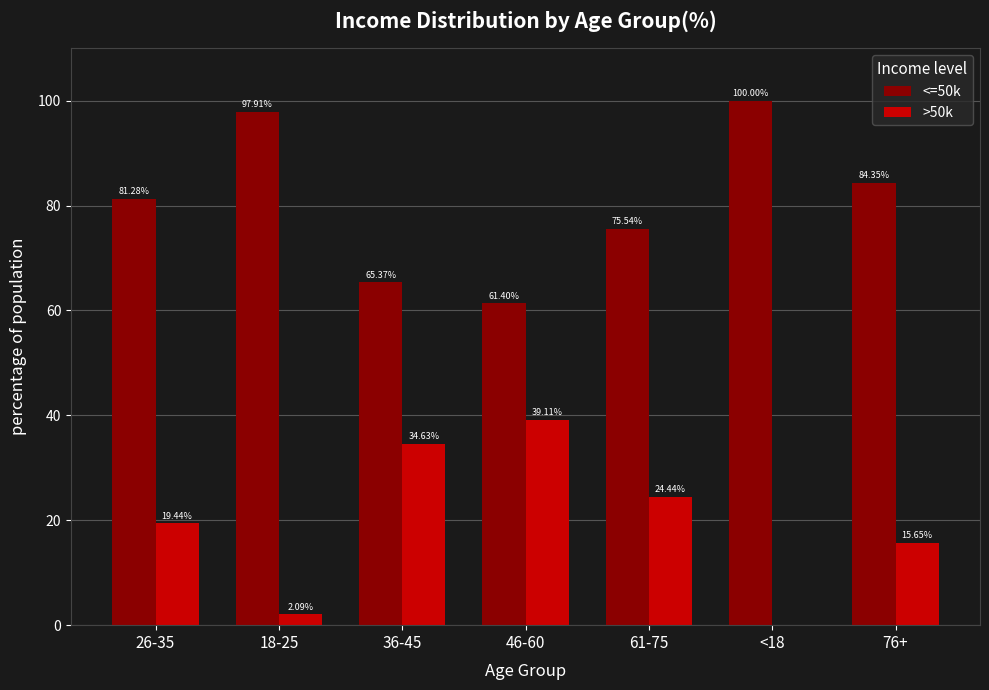

Which series has the largest total across all categories?

<=50k